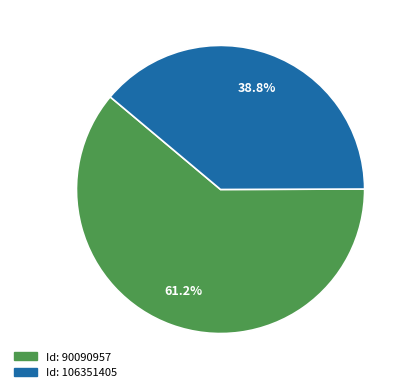

Does any single category account for the majority?

Yes